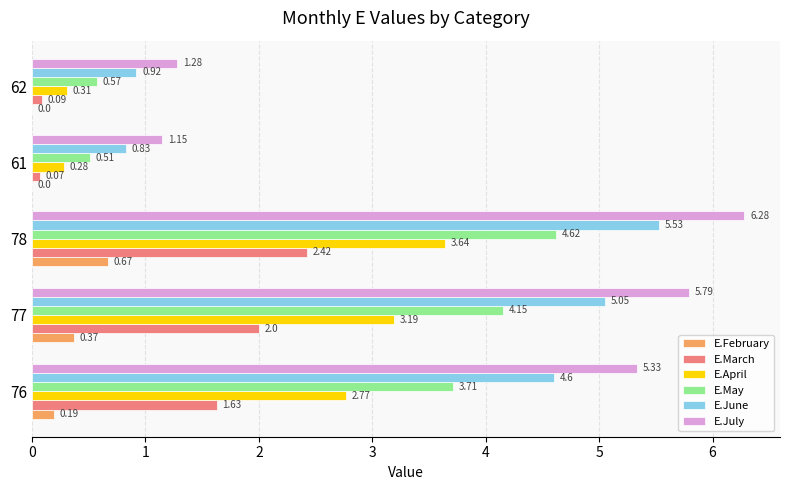

What is the total value across all series at 76?

18.2